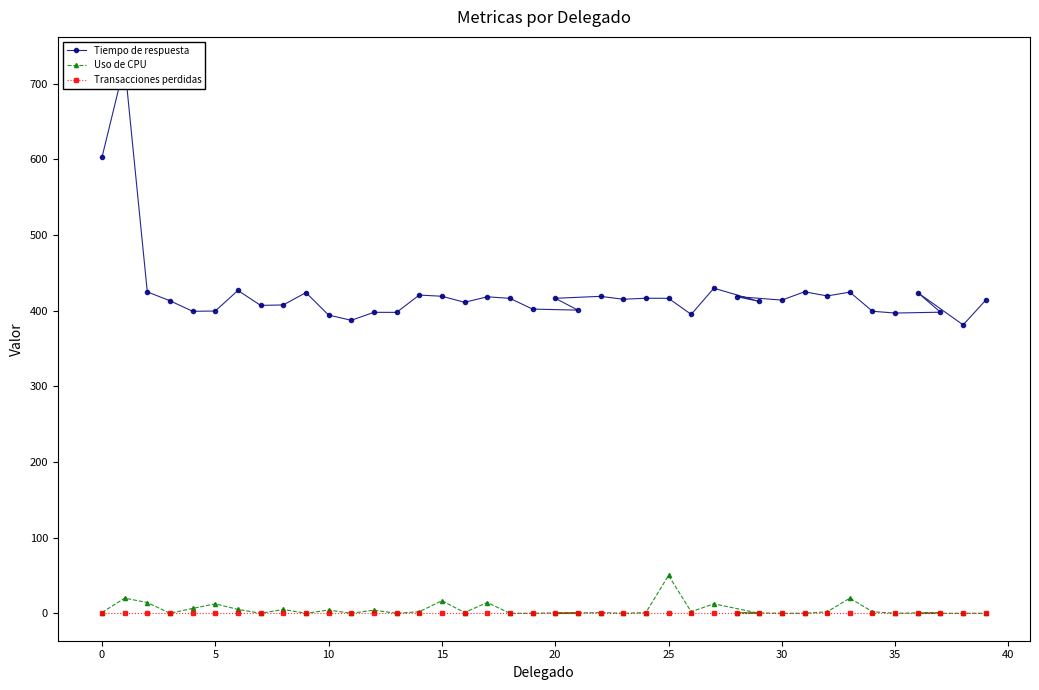

What is the maximum value for Uso de CPU?

50.0